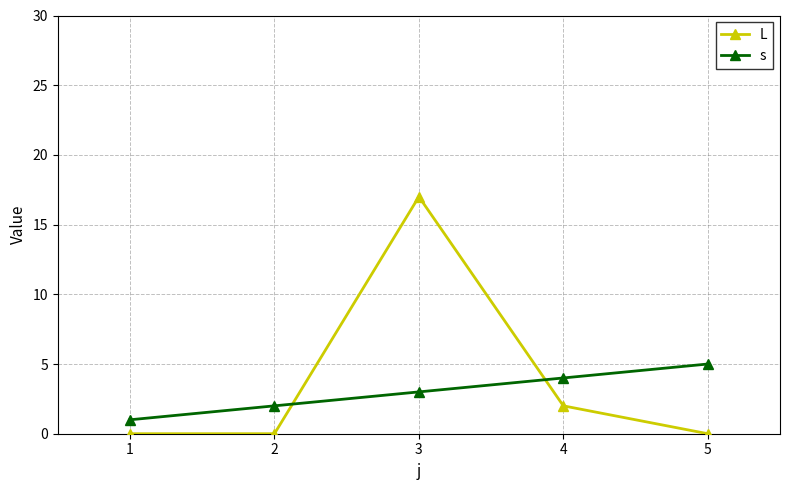

What is the sum of the s values at 3 and 1?

4